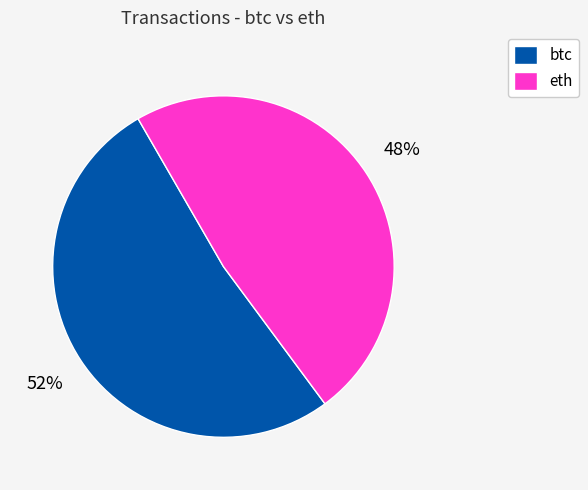

How many segments does this pie chart have?

2